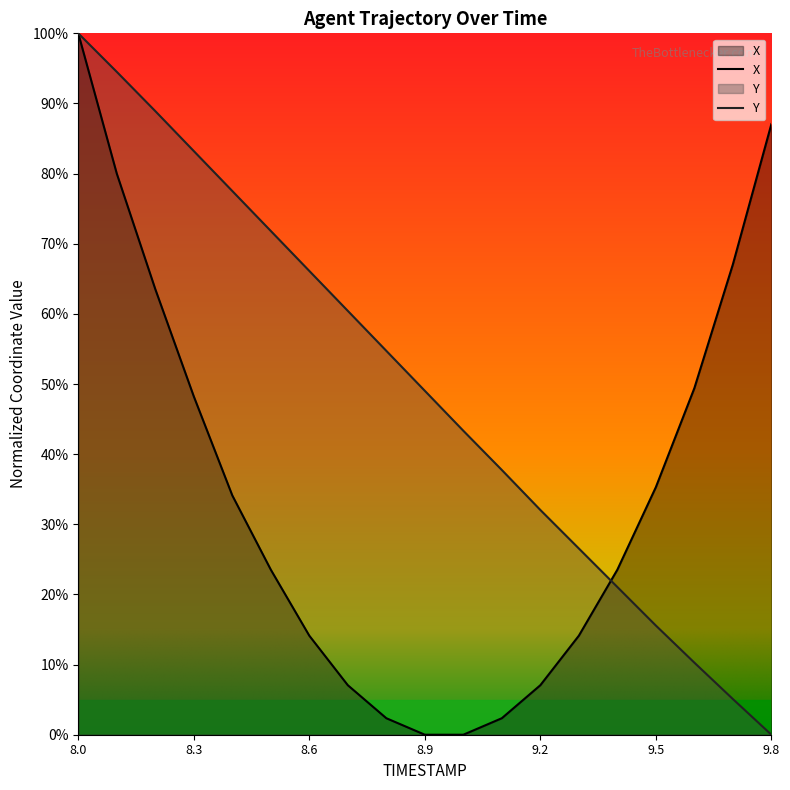

Which series has the largest total across all categories?

Y